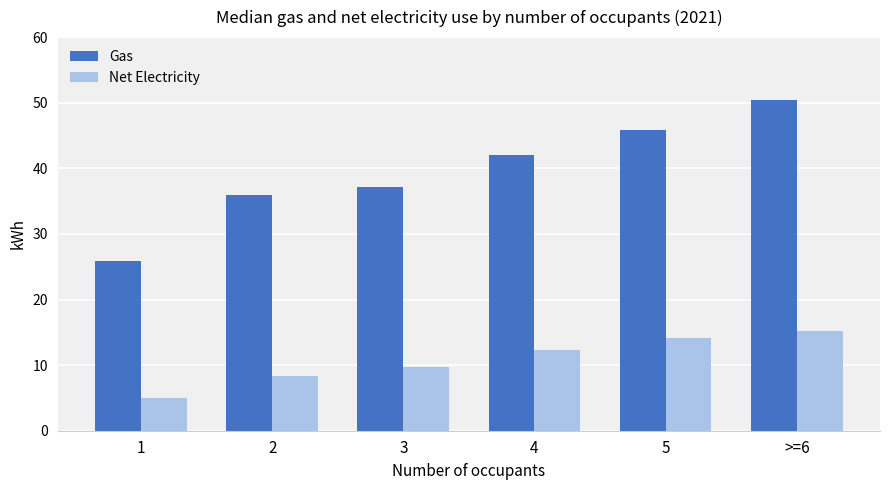

What is the sum of the Net Electricity values at 4 and 2?

20.7